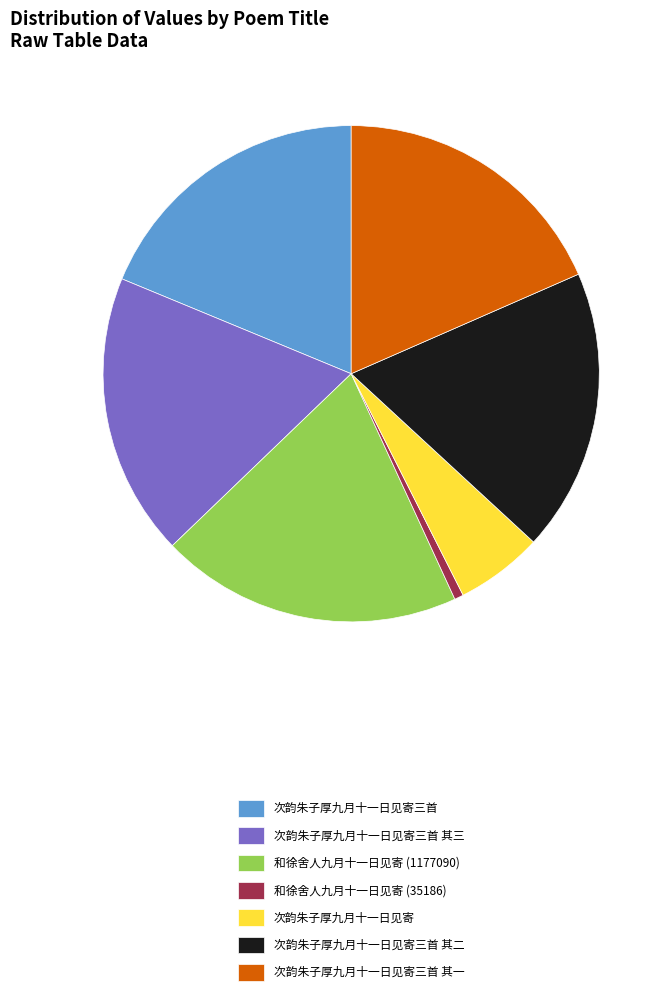

How many slices are in this pie chart?

7